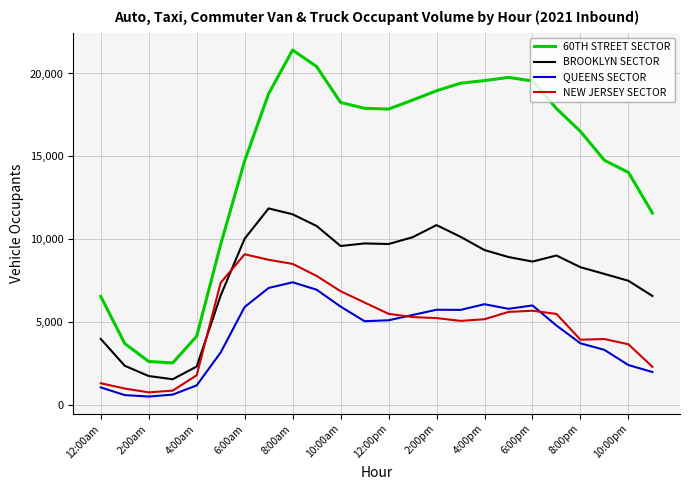

Count the number of categories in the chart.

24